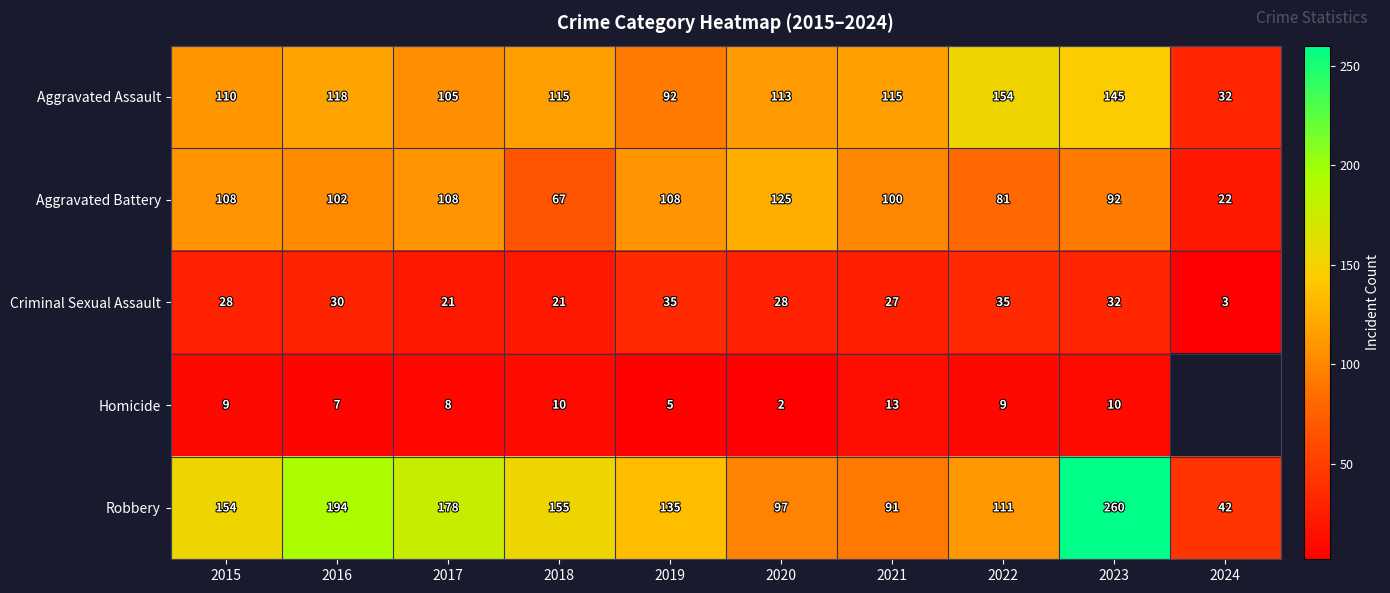

At 2021, list the series in order from smallest to largest.

Homicide, Criminal Sexual Assault, Robbery, Aggravated Battery, Aggravated Assault